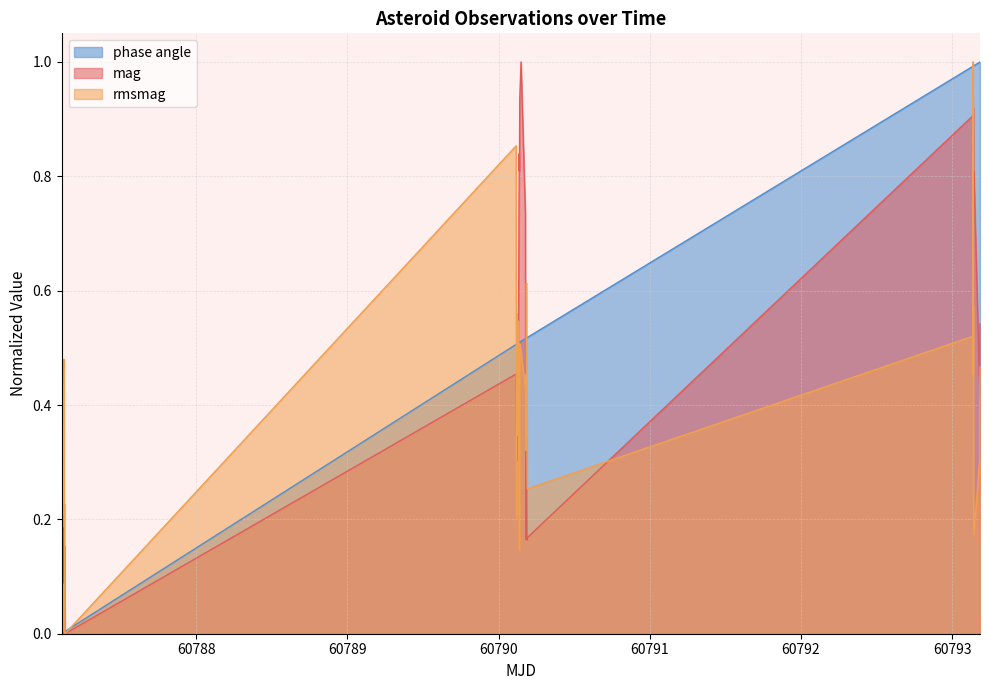

True or false: mag and rmsmag cross at least once.

True